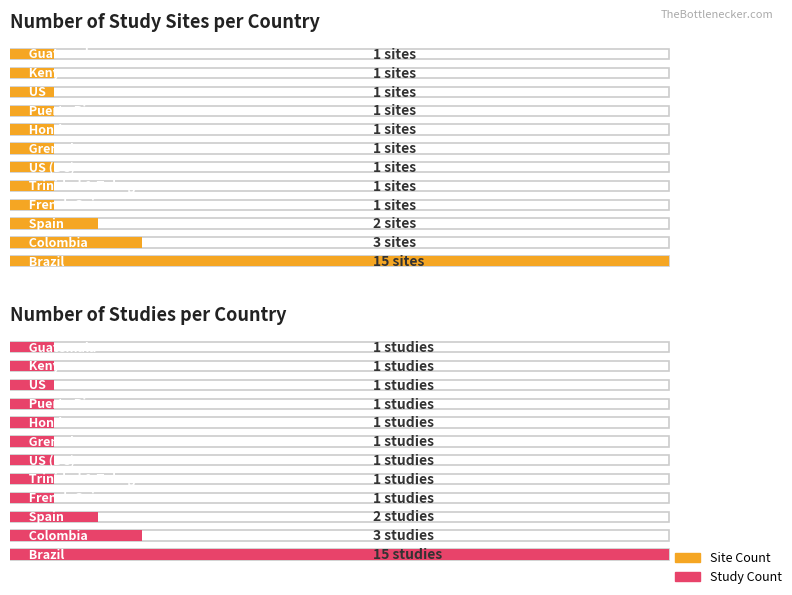

Between 1 and 9, which is larger?

1